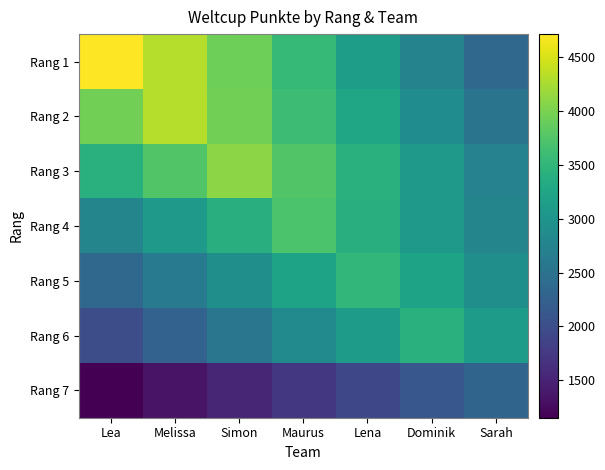

Rank the series at Melissa from highest to lowest value.

Rang 1, Rang 2, Rang 3, Rang 4, Rang 5, Rang 6, Rang 7